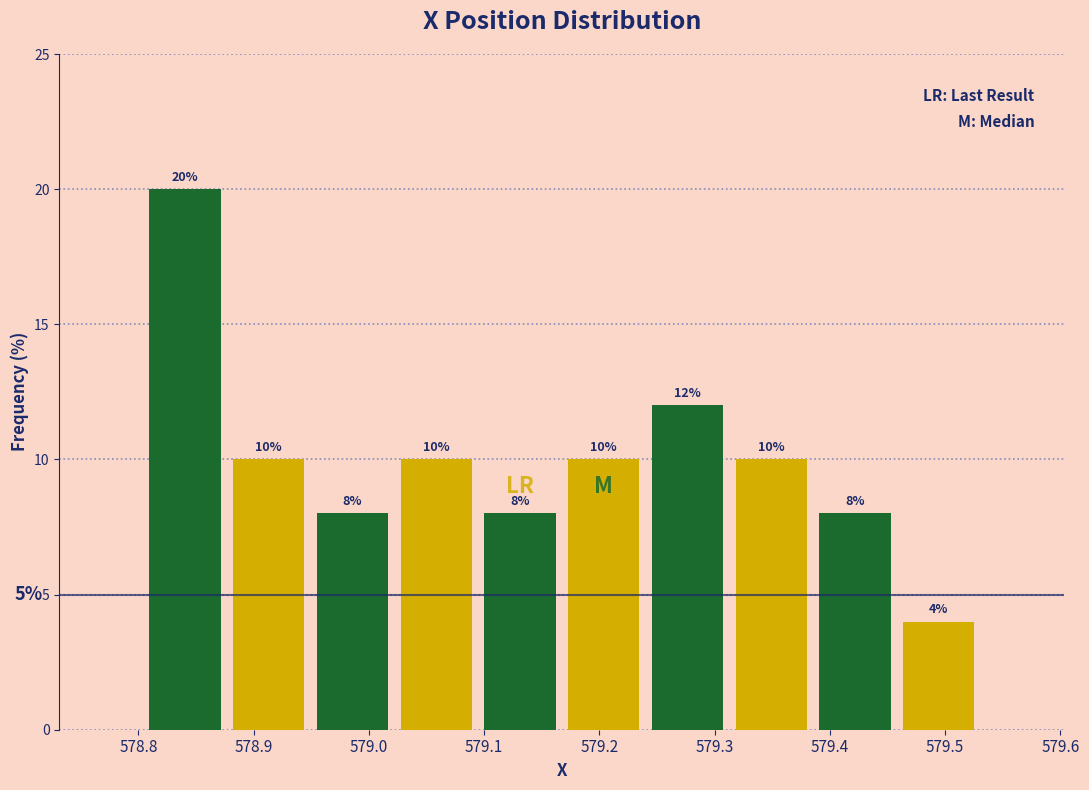

Which range on the x-axis has the tallest bar?

578.80 to 578.88